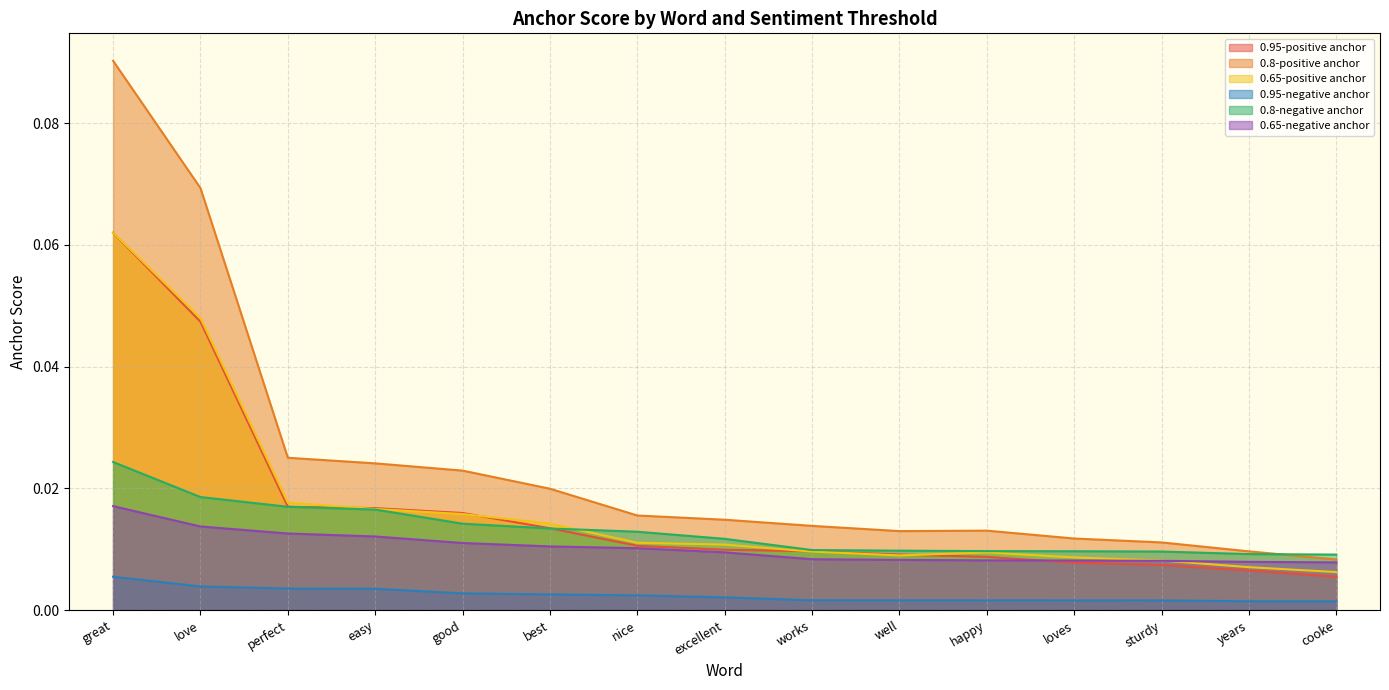

Which series has the largest total across all categories?

0.8-positive anchor